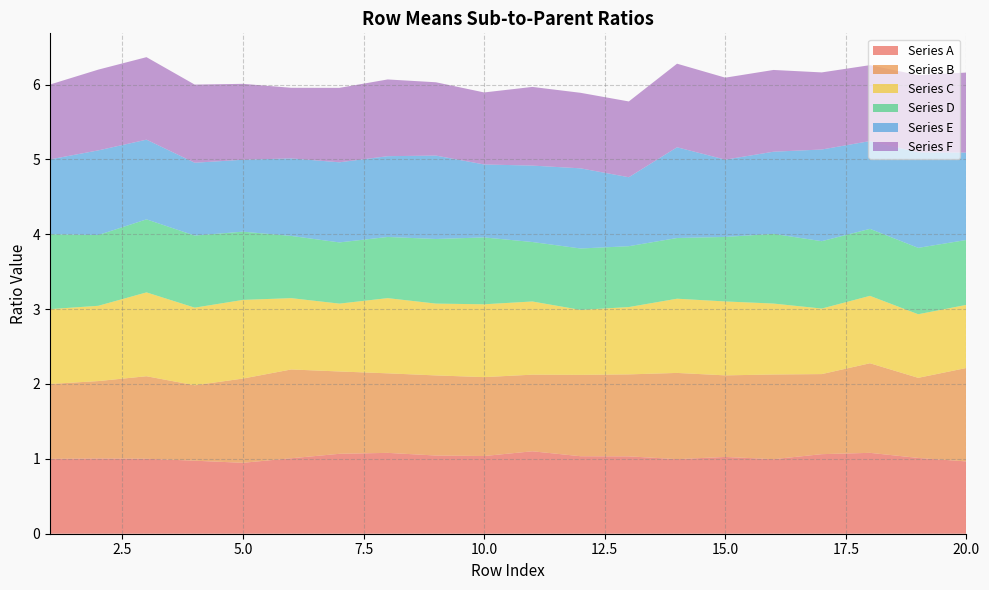

Reading left to right, what are all the values shown in this chart?

Series_1: 1.0	1.0	1.0	1.0	0.9	1.0	1.1	1.1	1.0	1.0	1.1	1.0	1.0	1.0	1.0	1.0	1.1	1.1	1.0	1.0
Series_2: 1.0	1.0	1.1	1.0	1.1	1.2	1.1	1.1	1.1	1.1	1.0	1.1	1.1	1.2	1.1	1.1	1.1	1.2	1.1	1.2
Series_3: 1.0	1.0	1.1	1.0	1.1	1.0	0.9	1.0	1.0	1.0	1.0	0.9	0.9	1.0	1.0	0.9	0.9	0.9	0.8	0.8
Series_4: 1.0	0.9	1.0	1.0	0.9	0.8	0.8	0.8	0.9	0.9	0.8	0.8	0.8	0.8	0.9	0.9	0.9	0.9	0.9	0.9
Series_5: 1.0	1.1	1.1	1.0	1.0	1.0	1.1	1.1	1.1	1.0	1.0	1.1	0.9	1.2	1.0	1.1	1.2	1.2	1.3	1.2
Series_6: 1.0	1.1	1.1	1.0	1.0	0.9	1.0	1.0	1.0	1.0	1.1	1.0	1.0	1.1	1.1	1.1	1.0	1.0	1.0	1.1